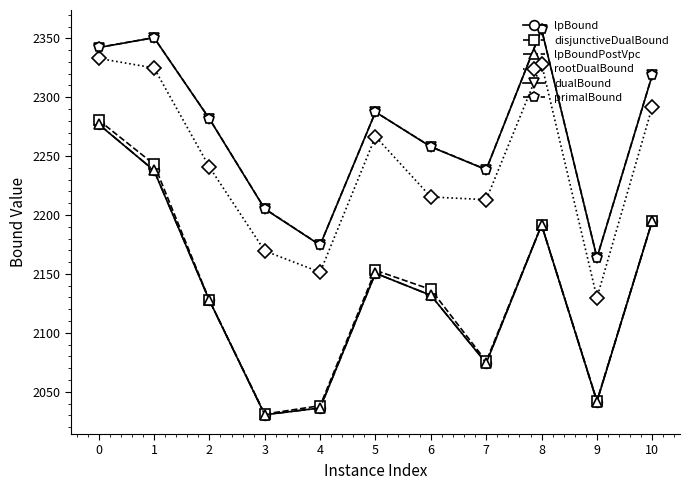

Which series changed the most between 0 and 7?

disjunctiveDualBound